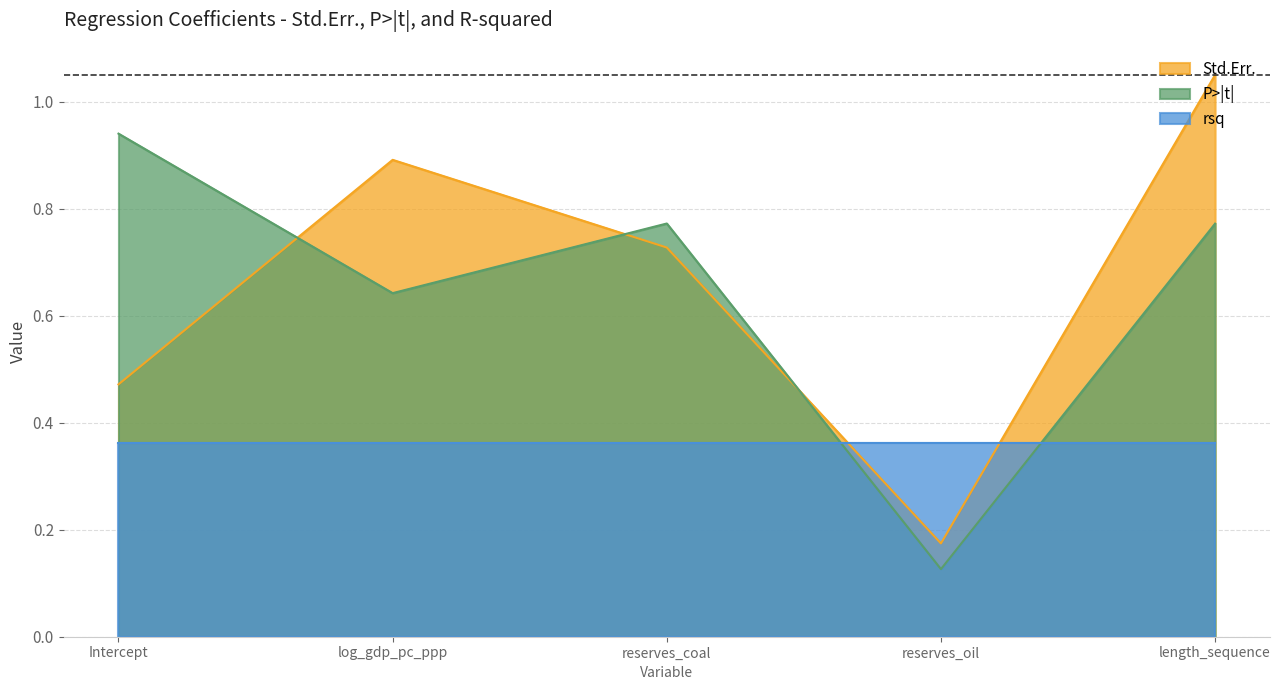

Is the value of P>|t| at length_sequence greater than the value of Std.Err. at reserves_coal?

Yes